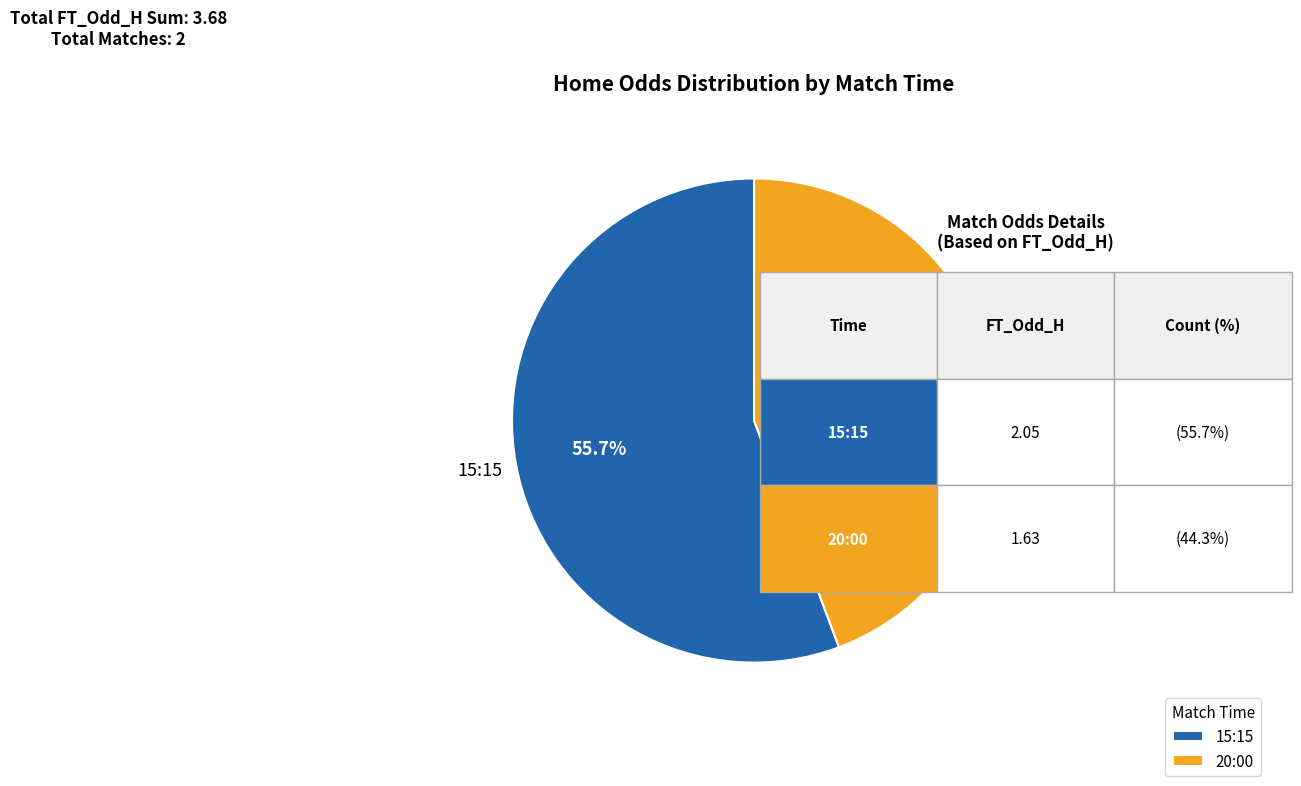

What percentage is the 15:15 slice, to the nearest percent?

56%